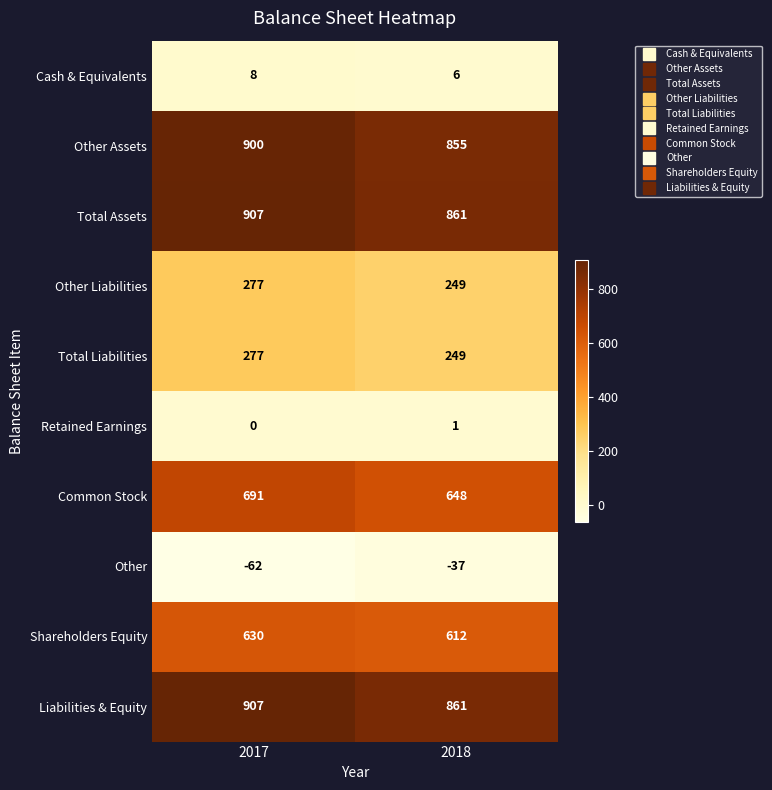

Read the Common Stock value at 2017, to the nearest 10.

690